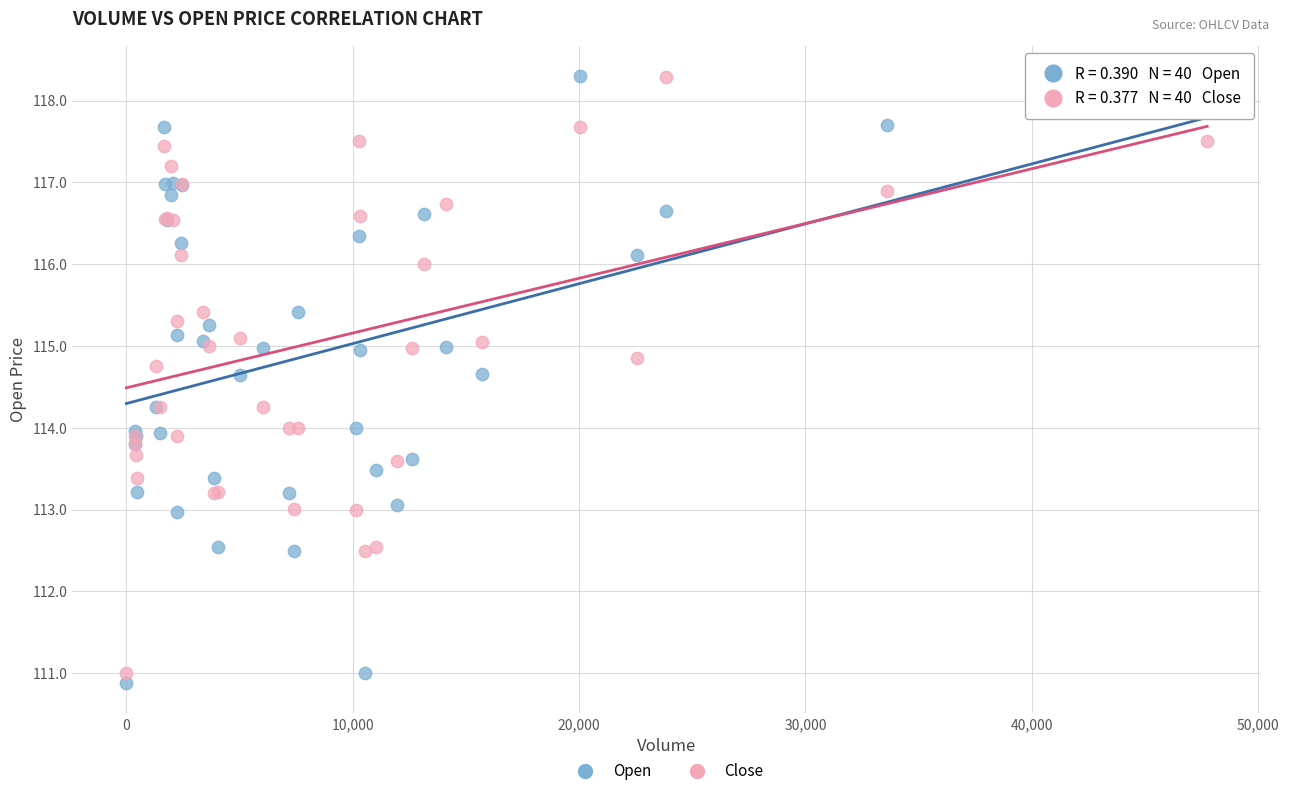

Which series has the largest Y range (max minus min)?

Open